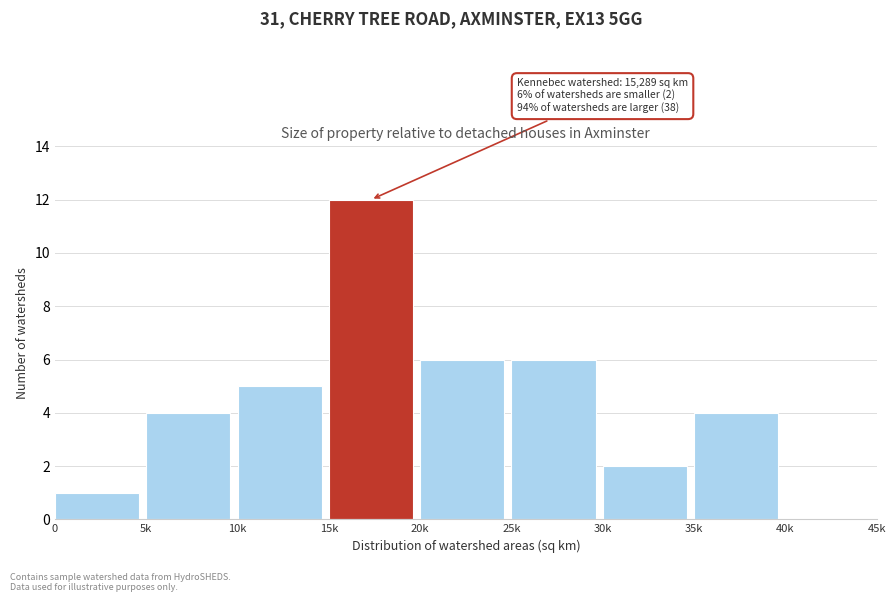

Reading left to right, what are all the values shown in this chart?

0=1	5k=4	10k=5	15k=12	20k=6	25k=6	30k=2	35k=4	40k=0